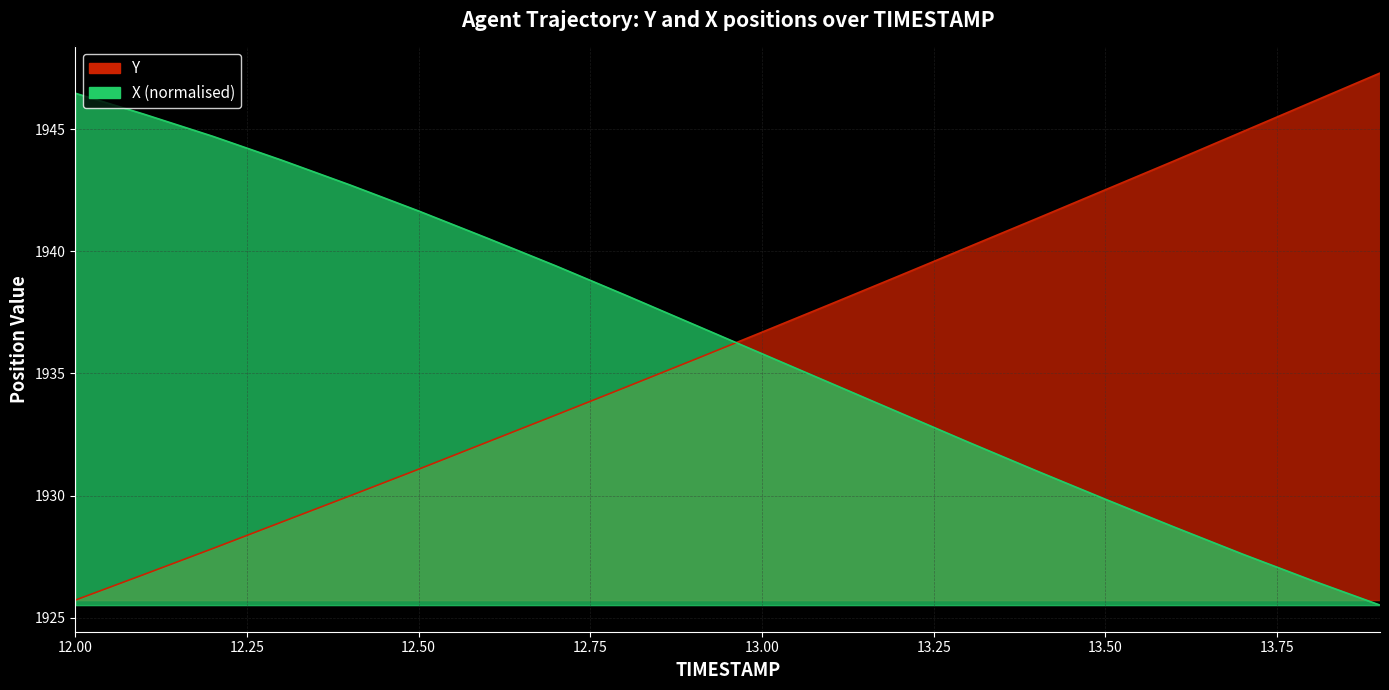

Which label corresponds to the largest value in the chart?

13.9